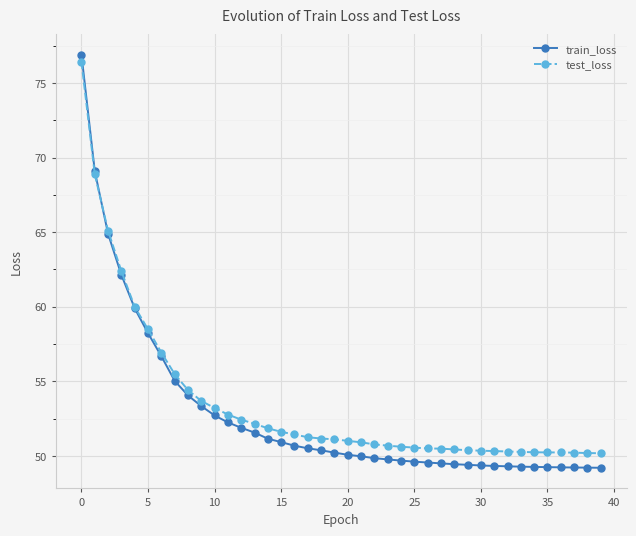

Which series has the widest spread of values?

train_loss